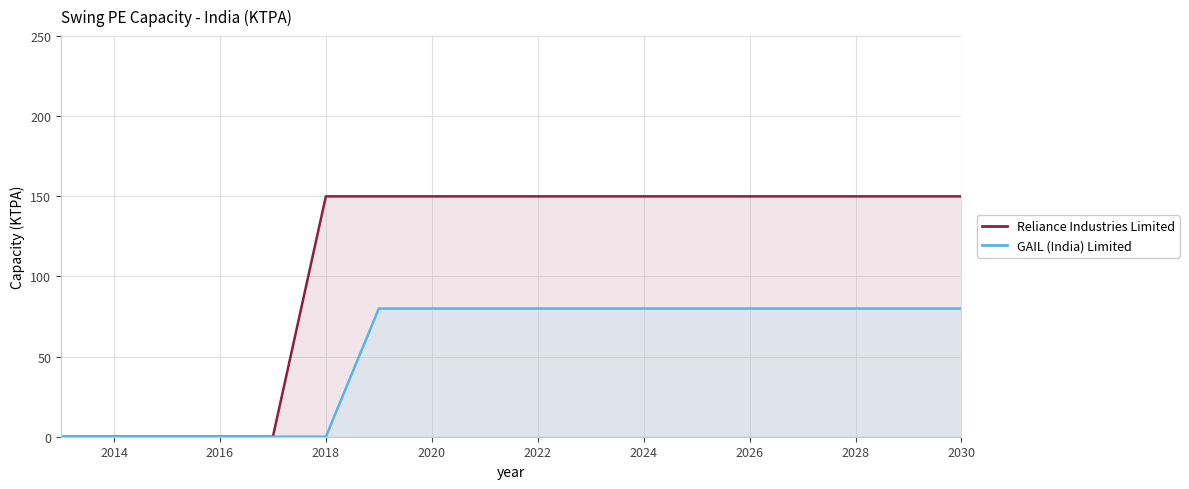

True or false: GAIL (India) Limited and Reliance Industries Limited intersect in this chart.

False